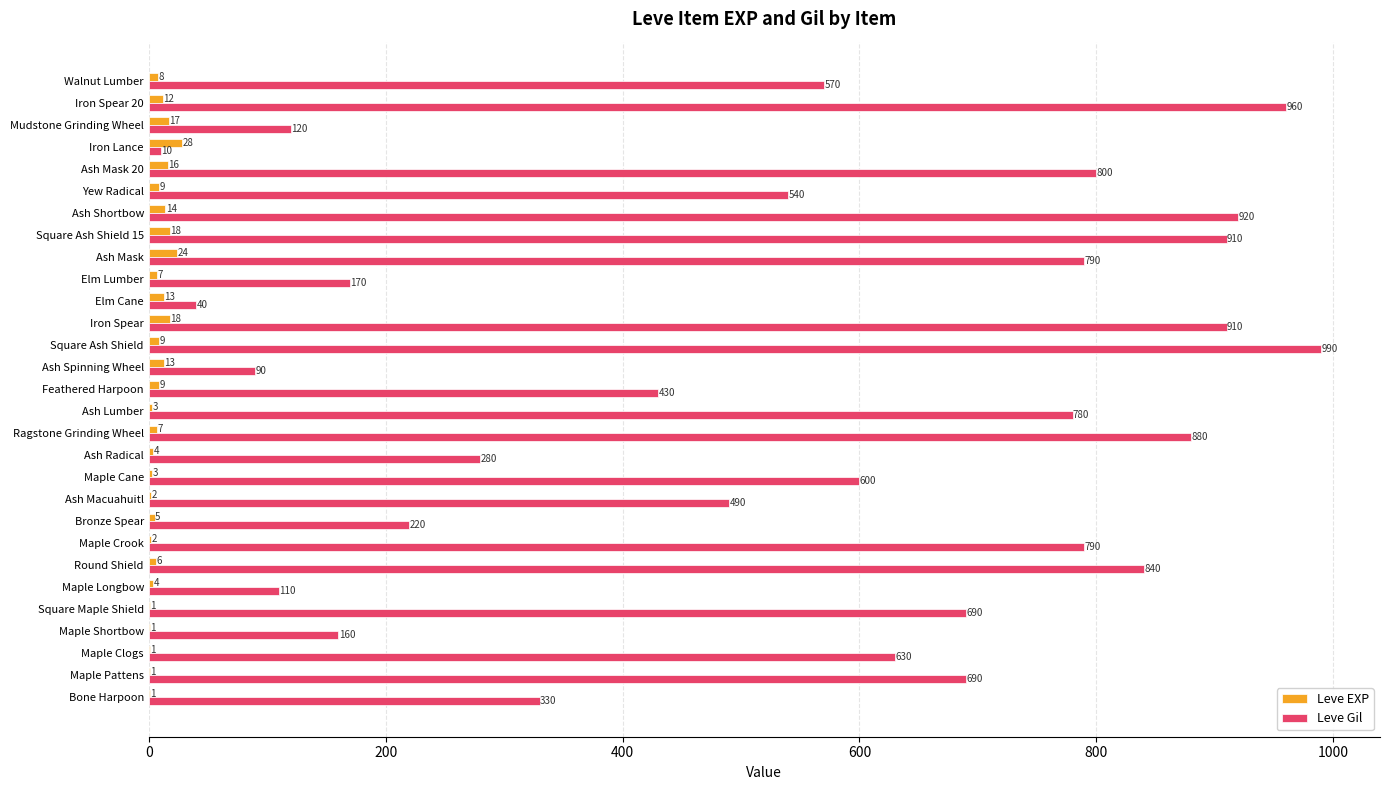

What is the greatest value displayed?

990